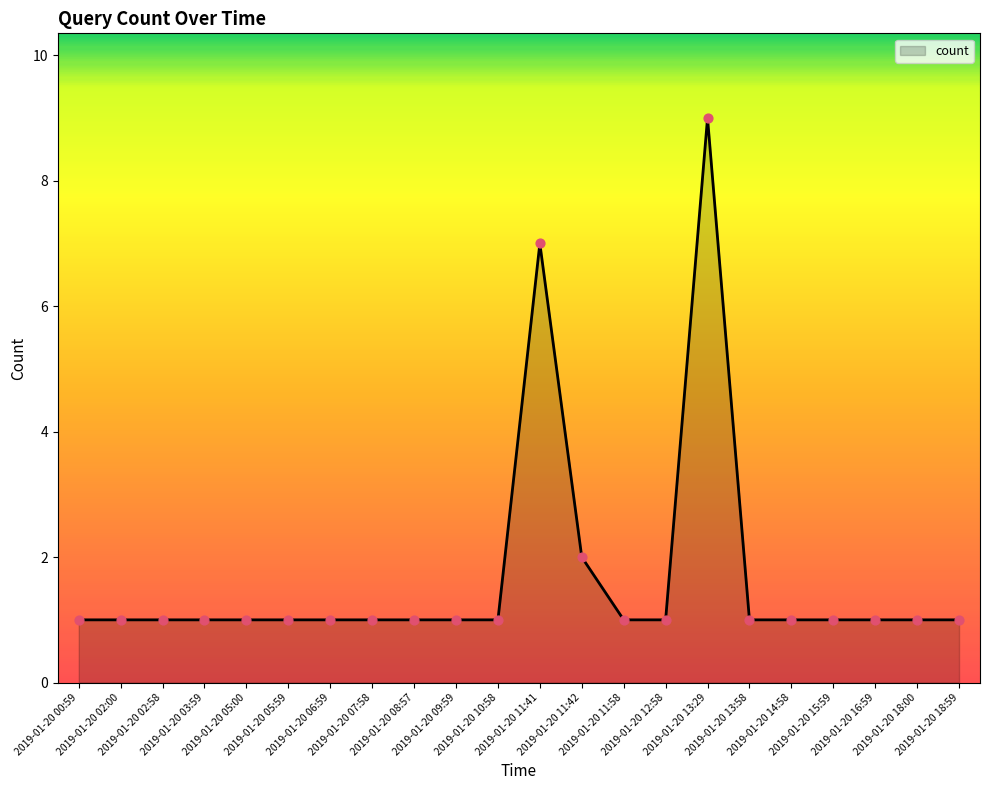

Approximately how many times larger is the value at 2019-01-20 02:58 compared to 2019-01-20 11:41?

0.1